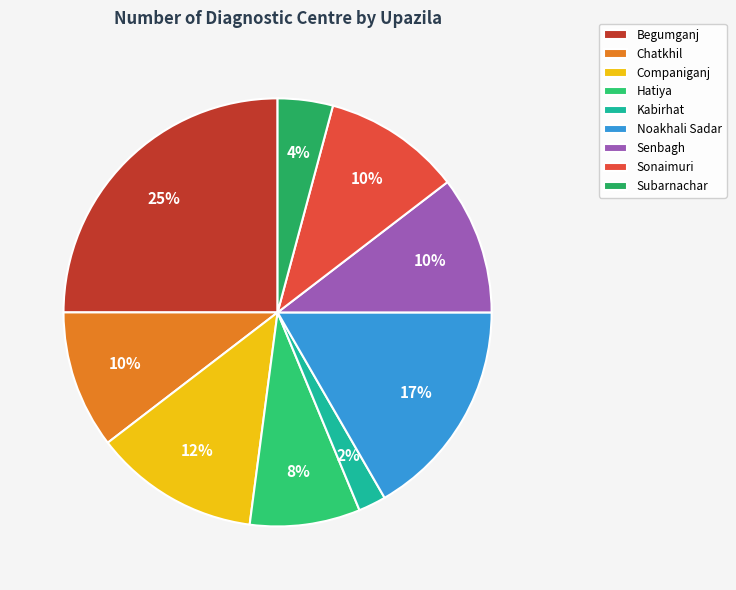

What percentage is the Chatkhil slice, to the nearest percent?

10%